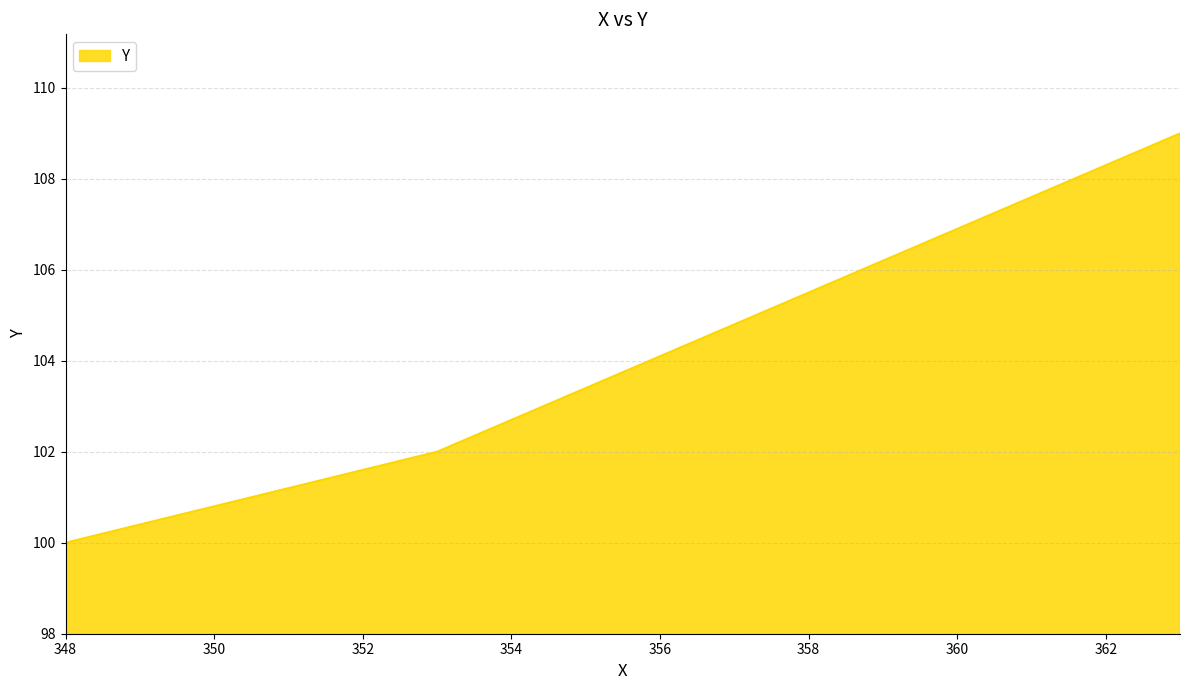

What is the maximum value shown in the chart?

109